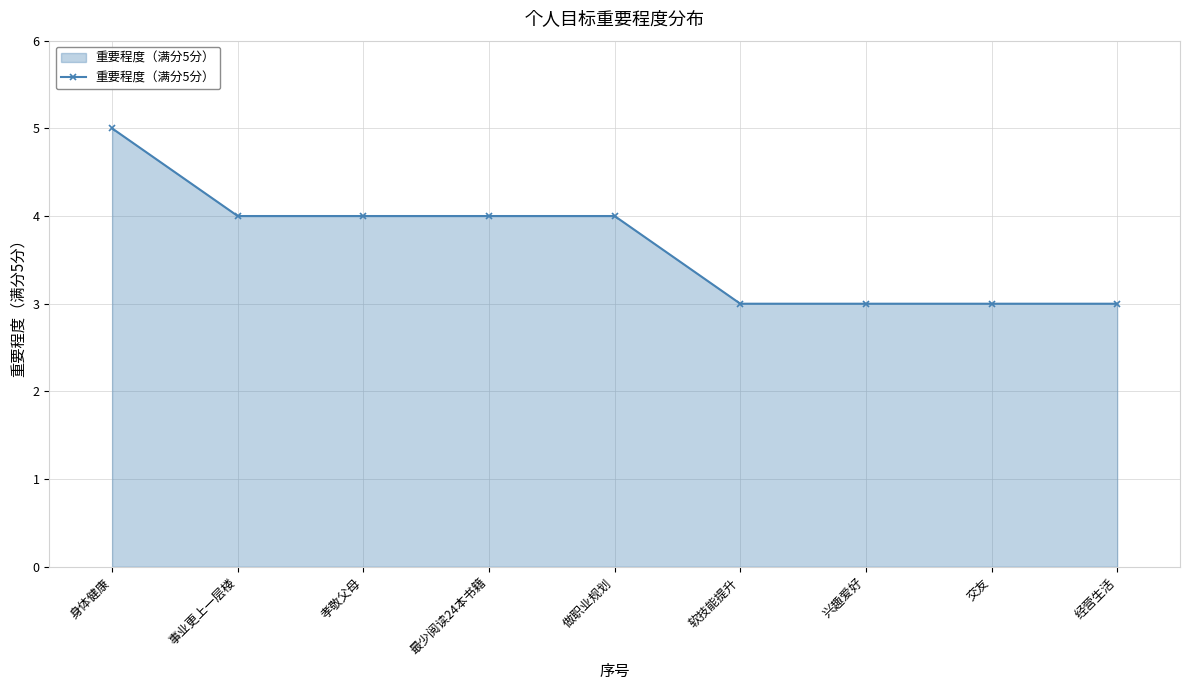

Reading left to right, what are all the values shown in this chart?

5	4	4	4	4	3	3	3	3